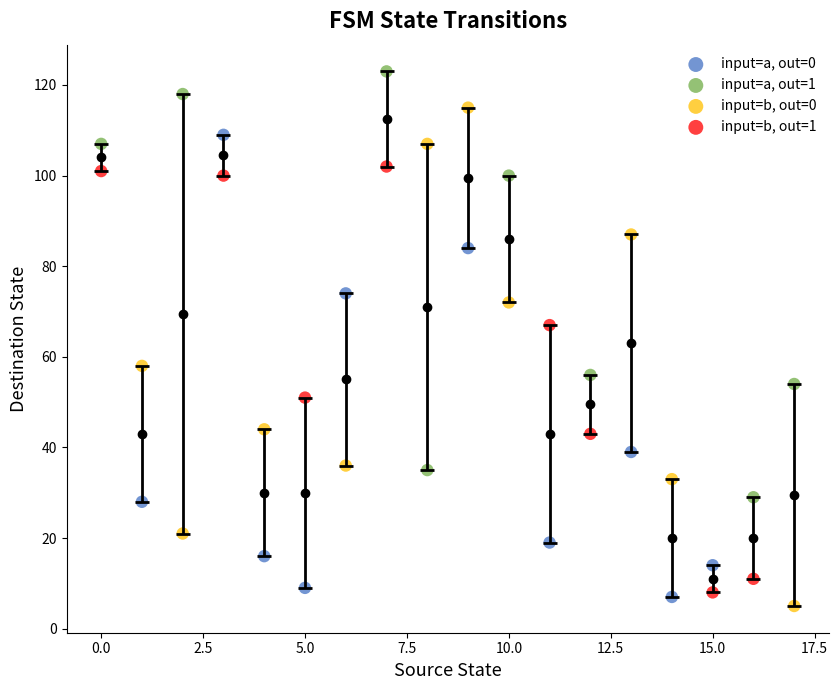

Which series reaches the maximum Y coordinate?

input=a, out=1